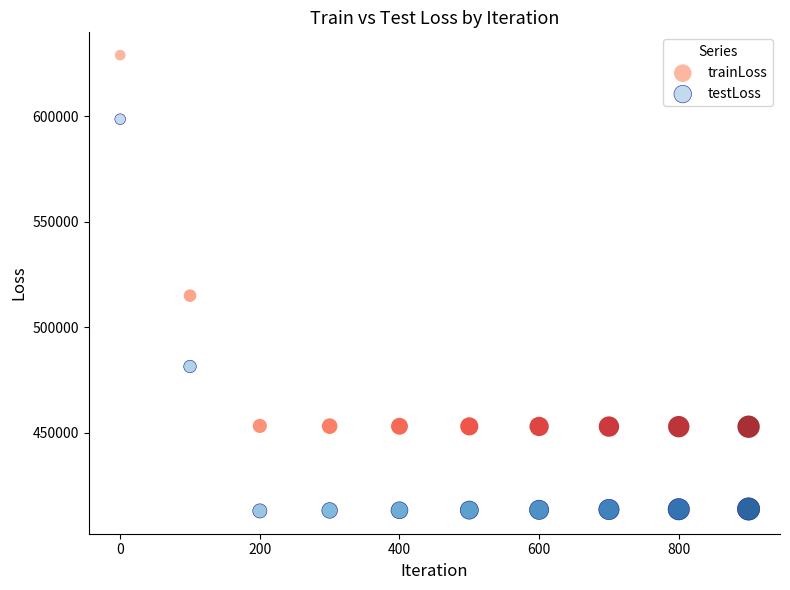

Across all data points, what is the range of X values (max minus min)?

900.0